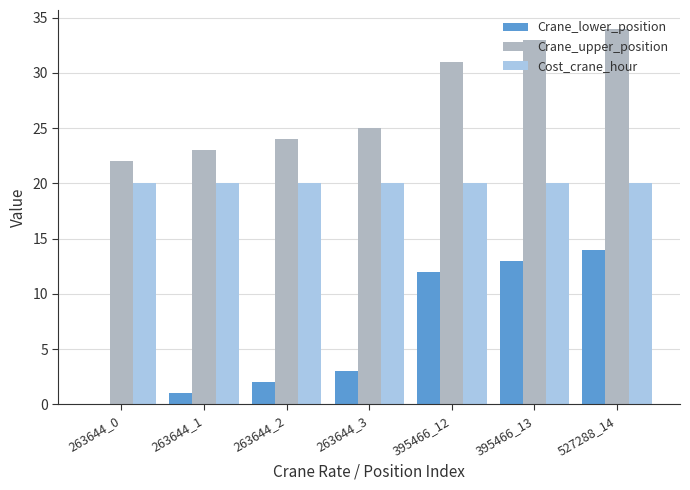

True or false: Crane_upper_position has a value of 31 at 395466_12.

True